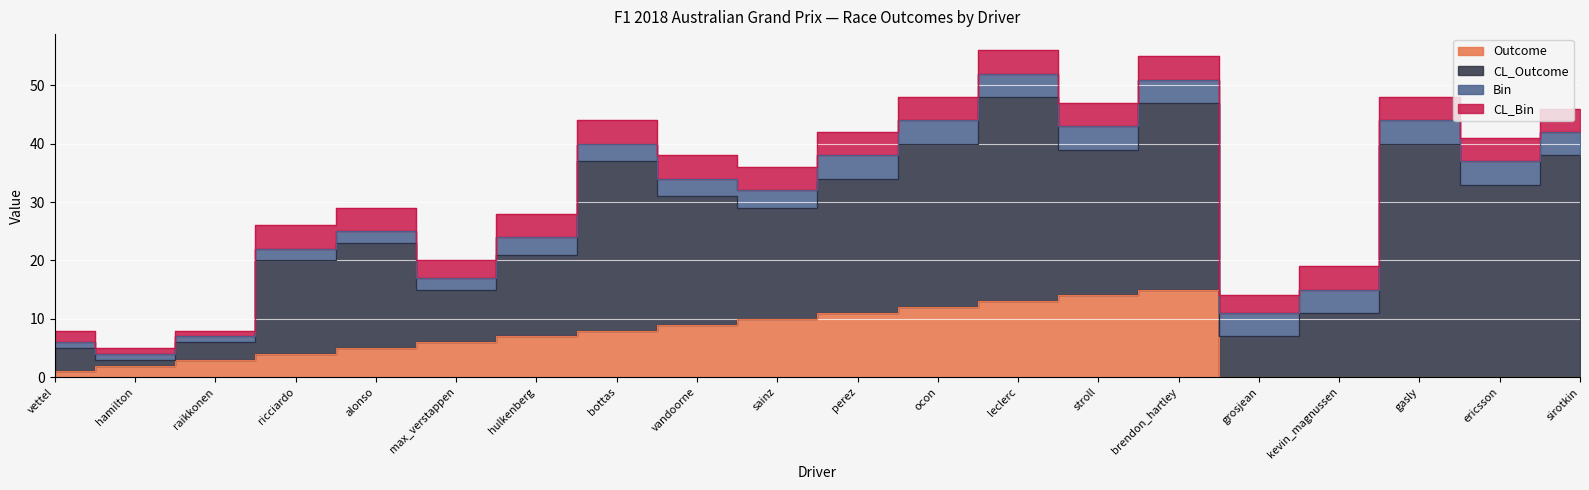

How many distinct data groups are displayed?

4